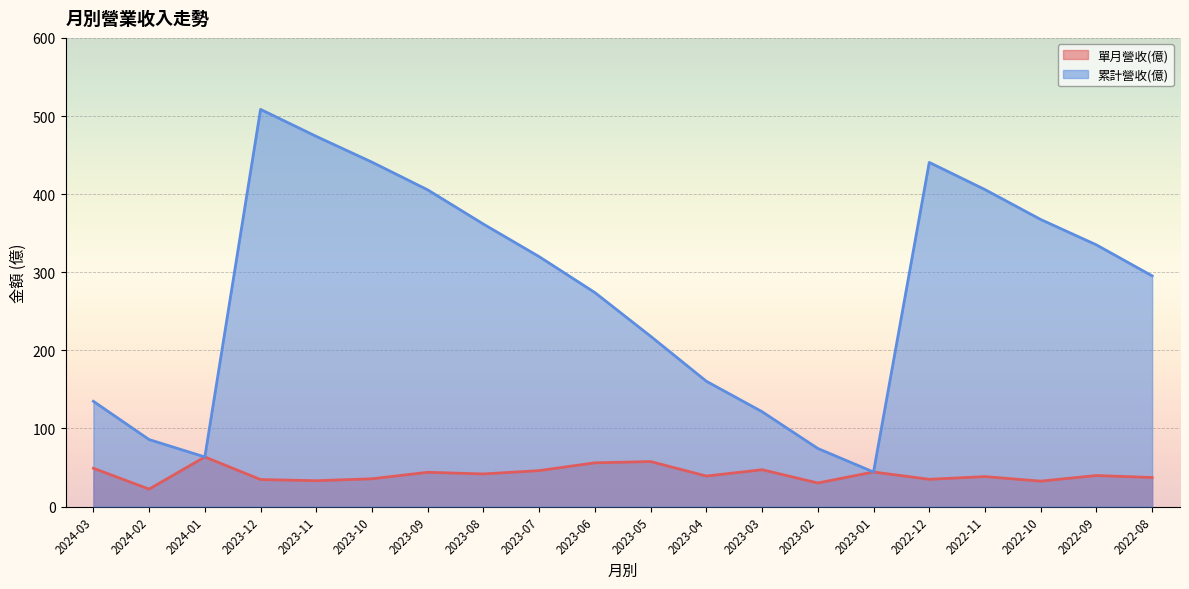

Rank the series by their average value, from lowest to highest.

單月營收(億), 累計營收(億)